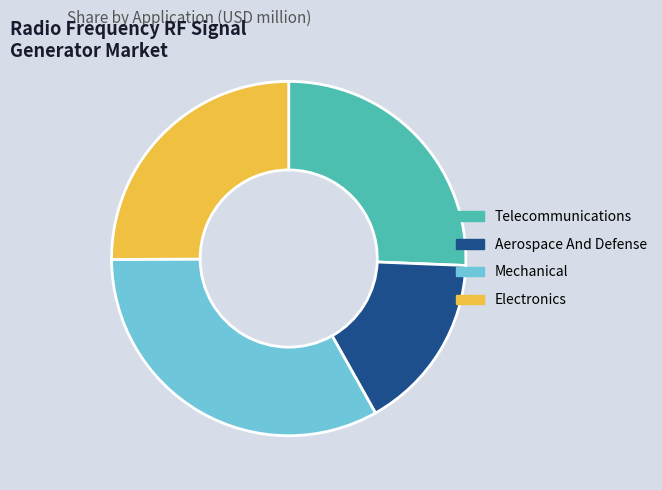

Is there any slice that represents more than half of the pie?

No